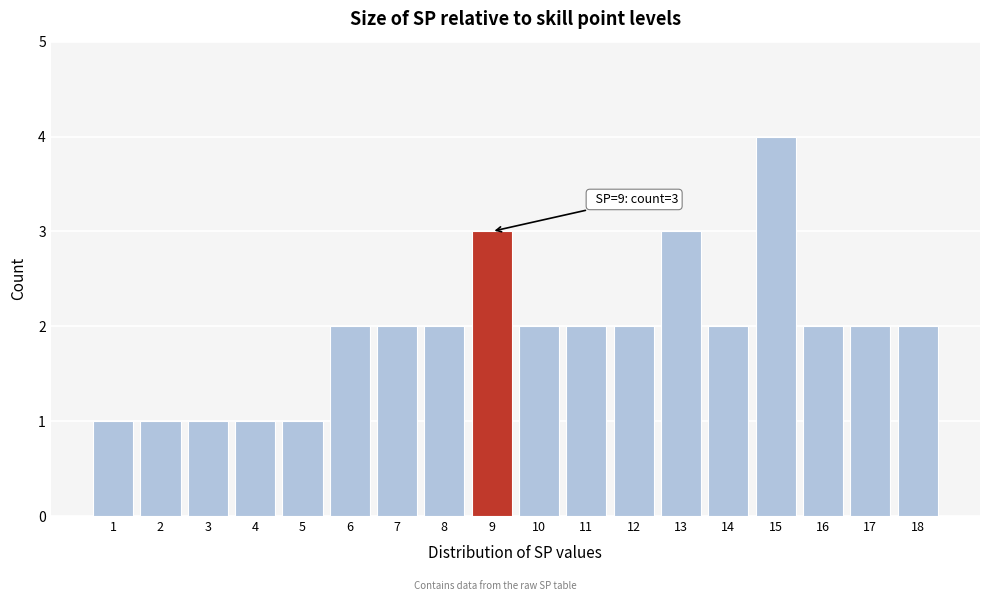

Reading left to right, extract all data points from this chart.

1=1	2=1	3=1	4=1	5=1	6=2	7=2	8=2	9=3	10=2	11=2	12=2	13=3	14=2	15=4	16=2	17=2	18=2